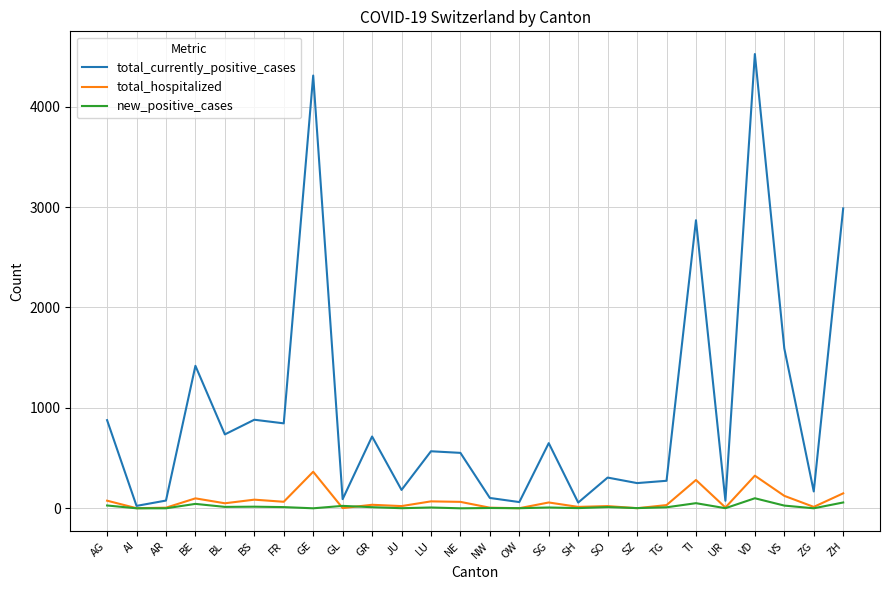

What is the highest value of the total_currently_positive_cases series?

4524